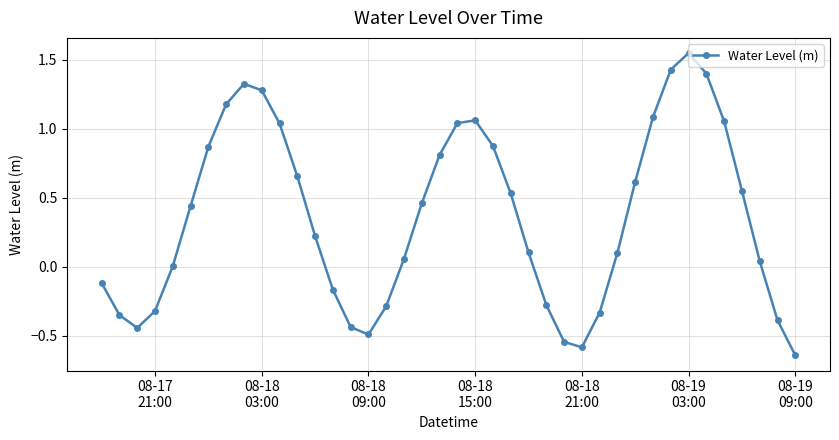

How many interior local peaks (higher than both neighbors) does the data have?

3